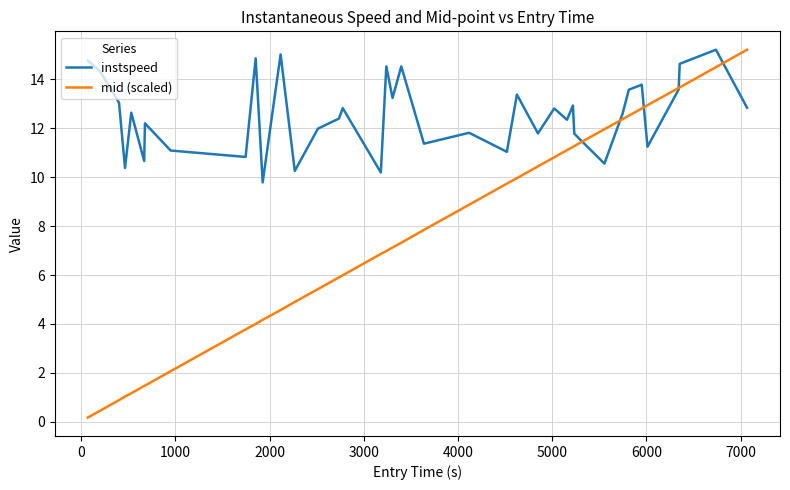

Which series has the widest spread of values?

mid (scaled)